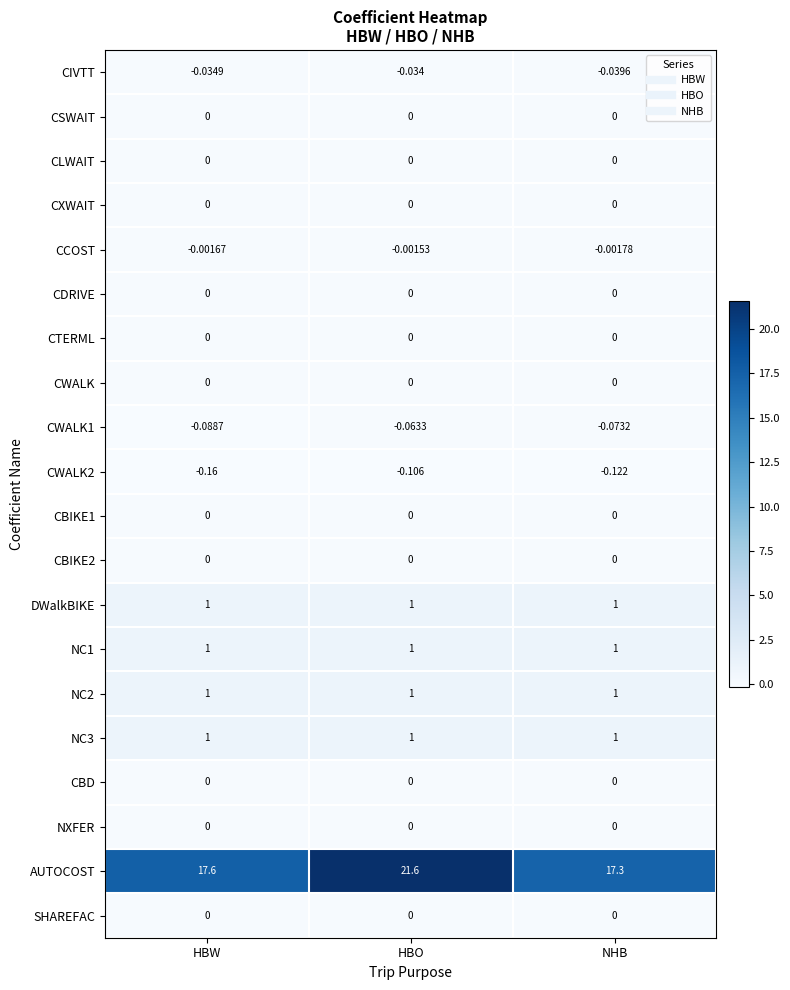

Where is CWALK1 nearest to the value 0?

HBO